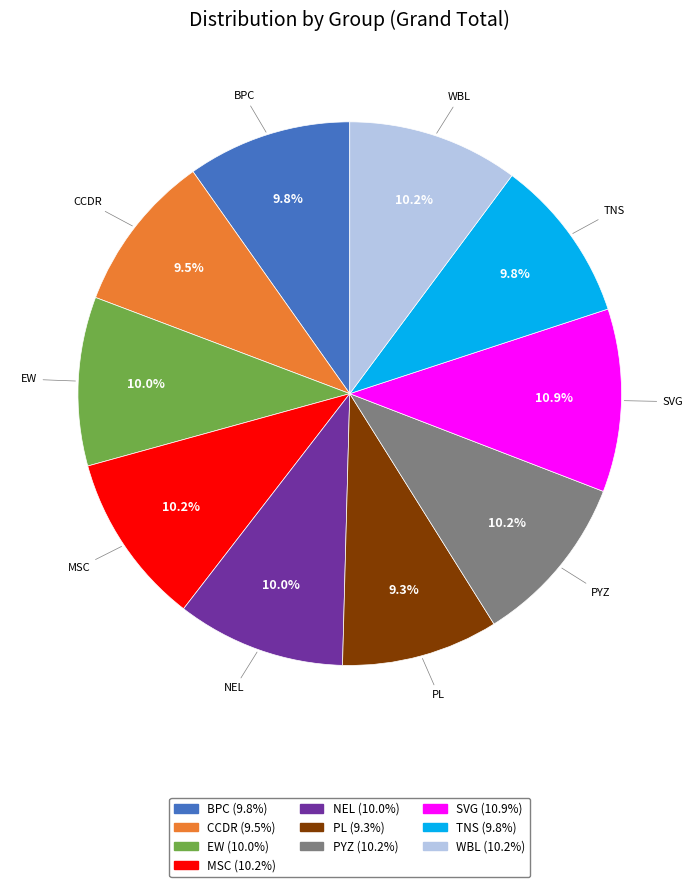

Is MSC the majority of the pie?

No